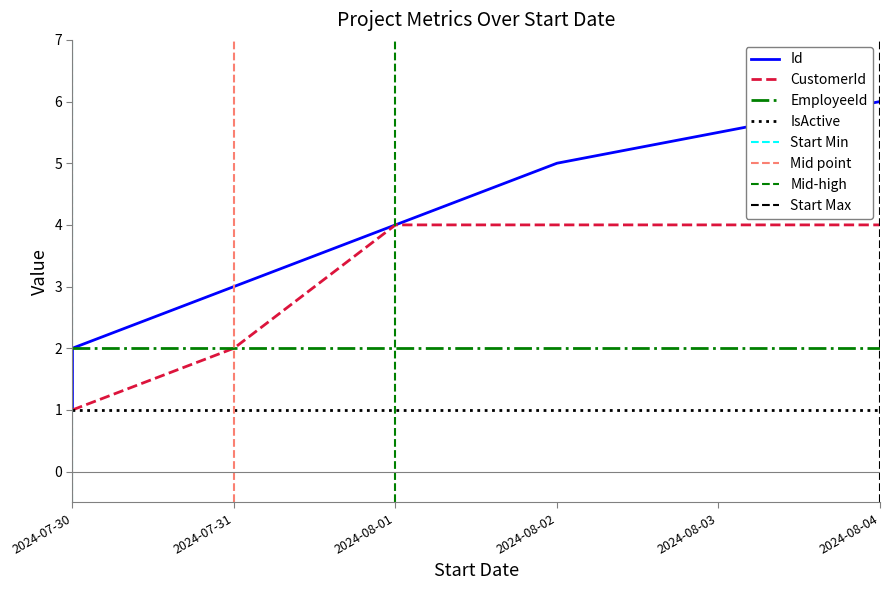

Which series has the largest range (max minus min)?

Id